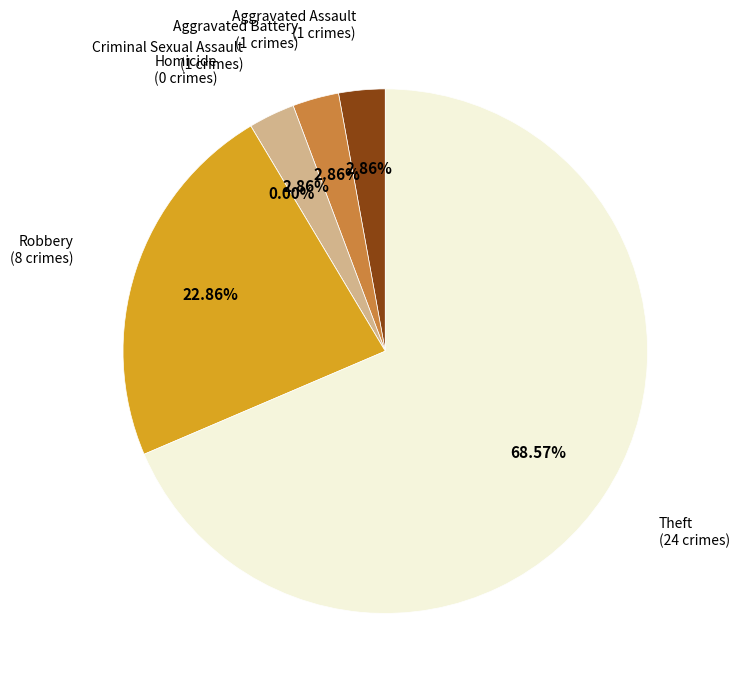

Which category has the biggest portion of the pie?

Theft